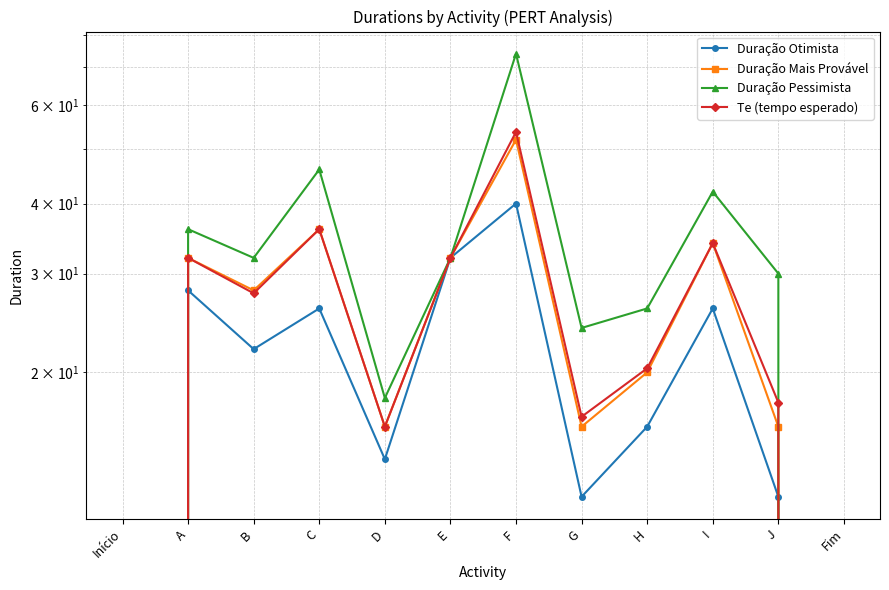

At which category does the chart reach its minimum across all series?

Início